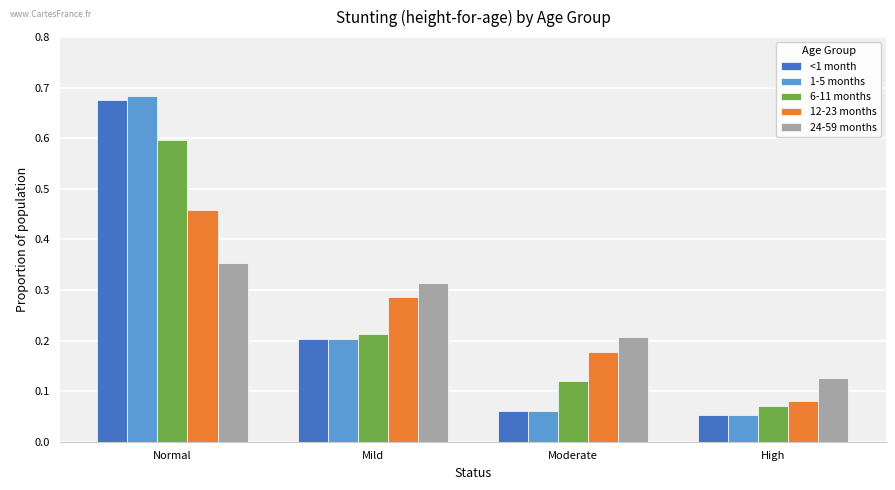

Rank the categories by 12-23 months value from highest to lowest.

Normal, Mild, Moderate, High